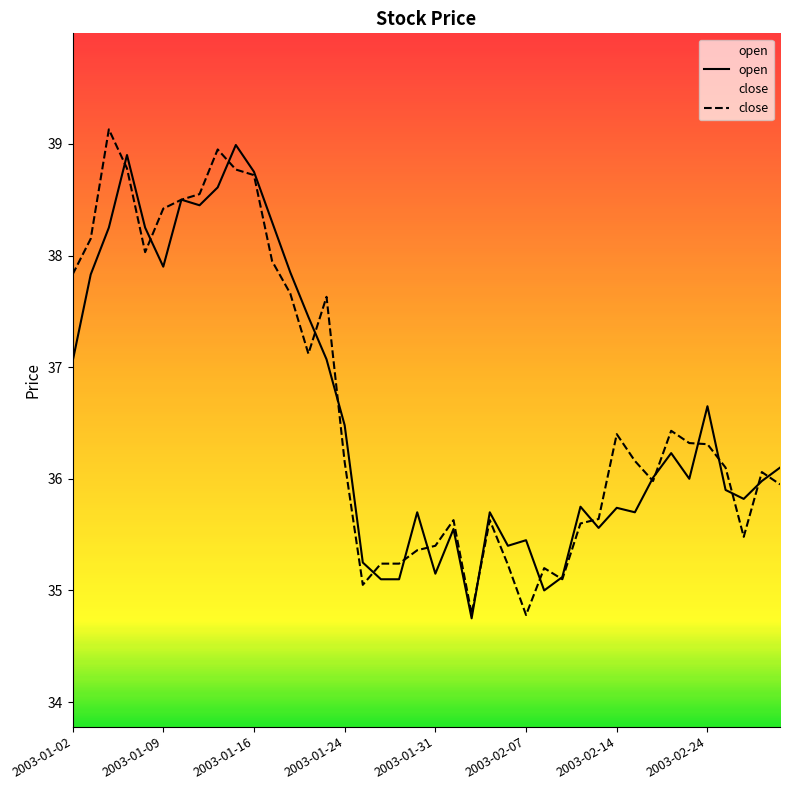

True or false: close has a value of 53.8 at 2003-01-09.

False